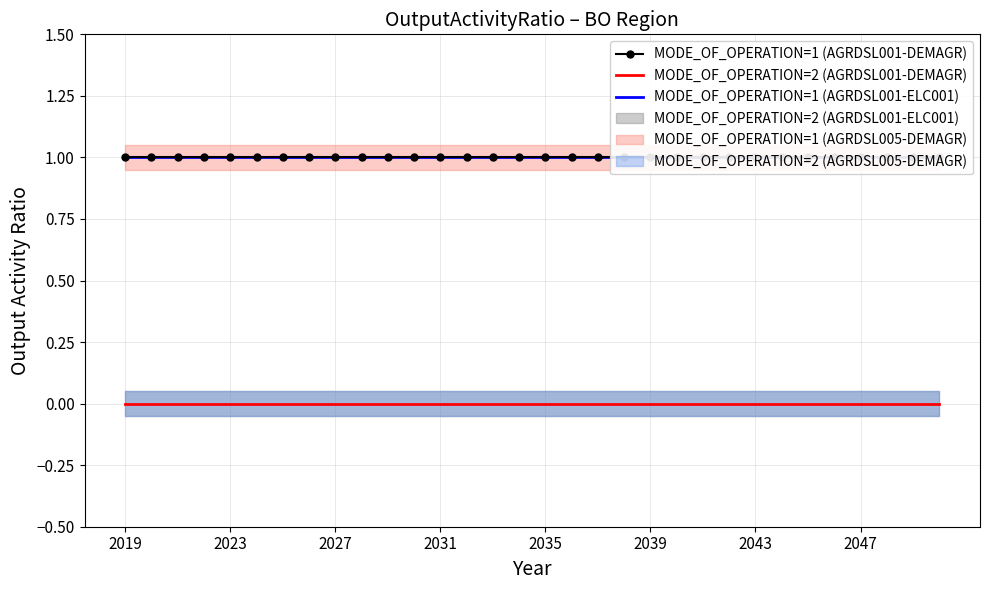

Reading left to right, list all the values displayed in this chart.

MODE_OF_OPERATION=1 (AGRDSL001-DEMAGR): 1	1	1	1	1	1	1	1	1	1	1	1	1	1	1	1	1	1	1	1	1	1	1	1	1	1	1	1	1	1	1	1
MODE_OF_OPERATION=2 (AGRDSL001-DEMAGR): 0	0	0	0	0	0	0	0	0	0	0	0	0	0	0	0	0	0	0	0	0	0	0	0	0	0	0	0	0	0	0	0
MODE_OF_OPERATION=1 (AGRDSL001-ELC001): 1	1	1	1	1	1	1	1	1	1	1	1	1	1	1	1	1	1	1	1	1	1	1	1	1	1	1	1	1	1	1	1